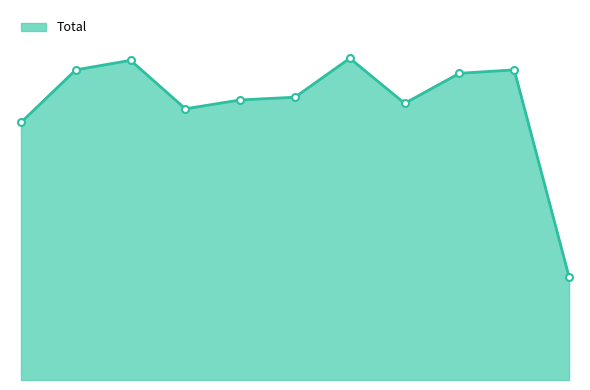

What is the value of the 5th point from the left?

820